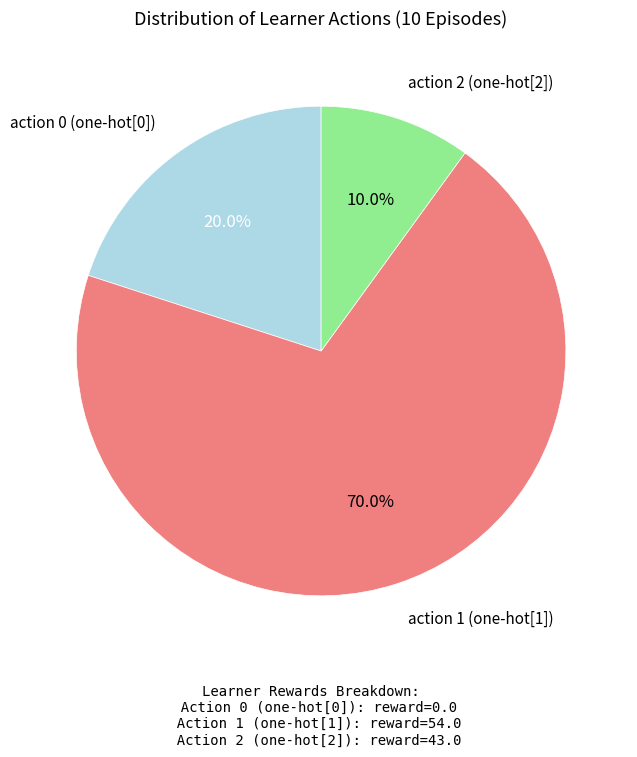

Rank the categories by value from lowest to highest.

action 2 (one-hot[2]), action 0 (one-hot[0]), action 1 (one-hot[1])